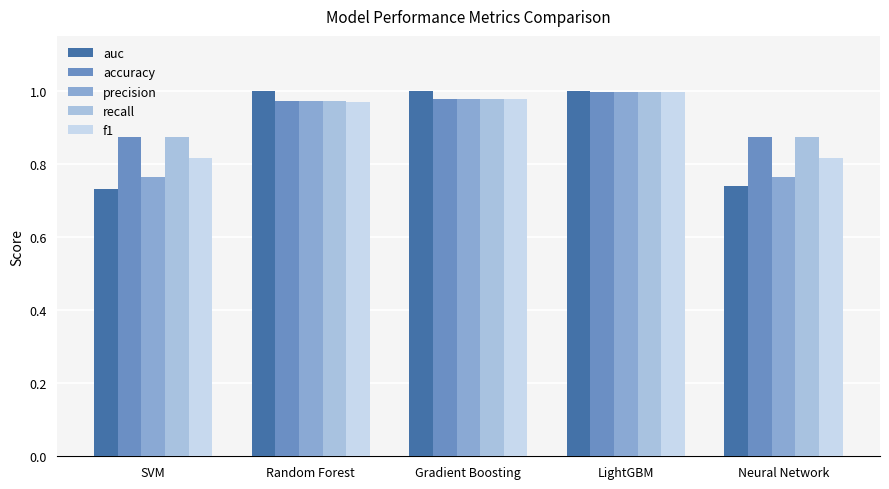

What is the label of the 2nd bar from the right?

LightGBM